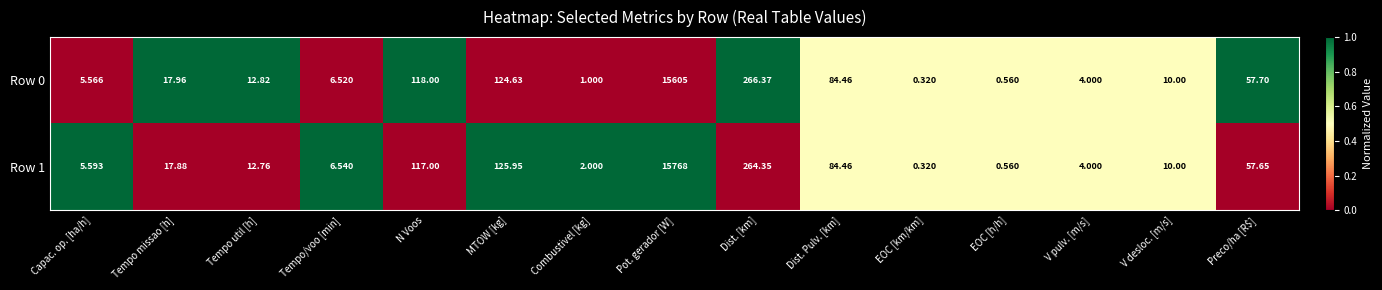

Where is Row 1 nearest to the value 7884?

Dist. [km]